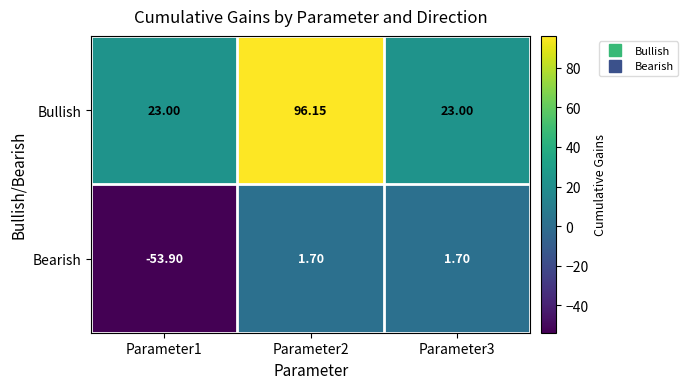

Which label corresponds to the largest value in the chart?

Parameter2